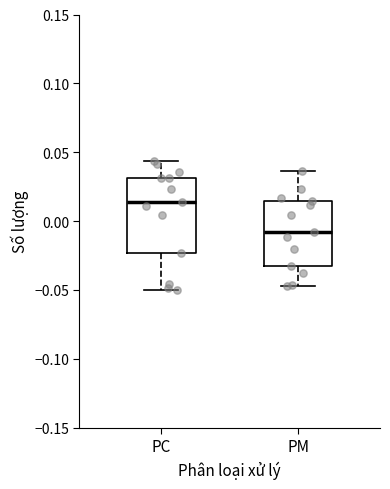

Reading left to right, transcribe this box plot: for each box, give where its median line is, the range the box spans, and where its two whiskers end, as read against the y-axis. The values are not printed on the chart, so give them approximately, as read against the axis.

PC: median 0.015, box -0.025 to 0.030, whiskers -0.050 to 0.045
PM: median -0.010, box -0.030 to 0.015, whiskers -0.045 to 0.035